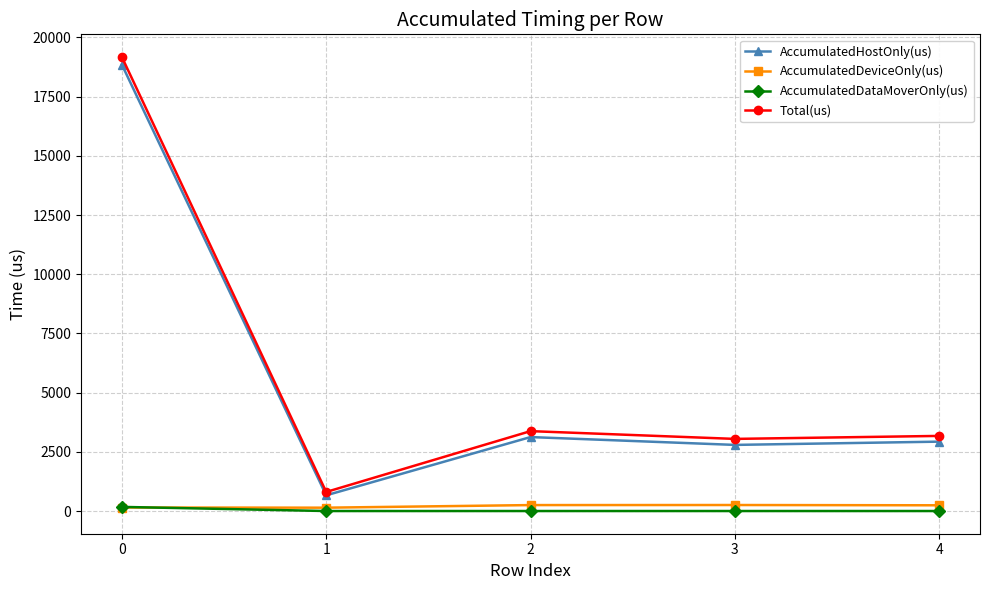

What is the value of the AccumulatedHostOnly(us) point at the 1st from the left?

18850.7